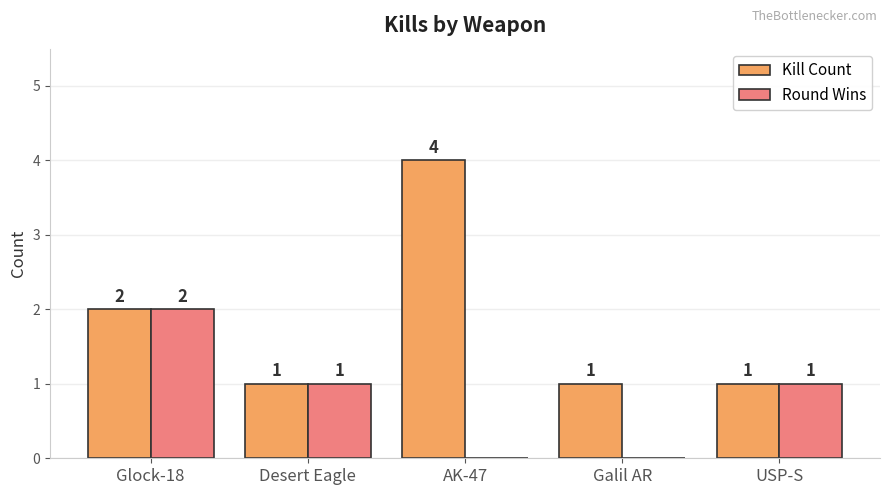

What is the sum of all Kill Count values?

9